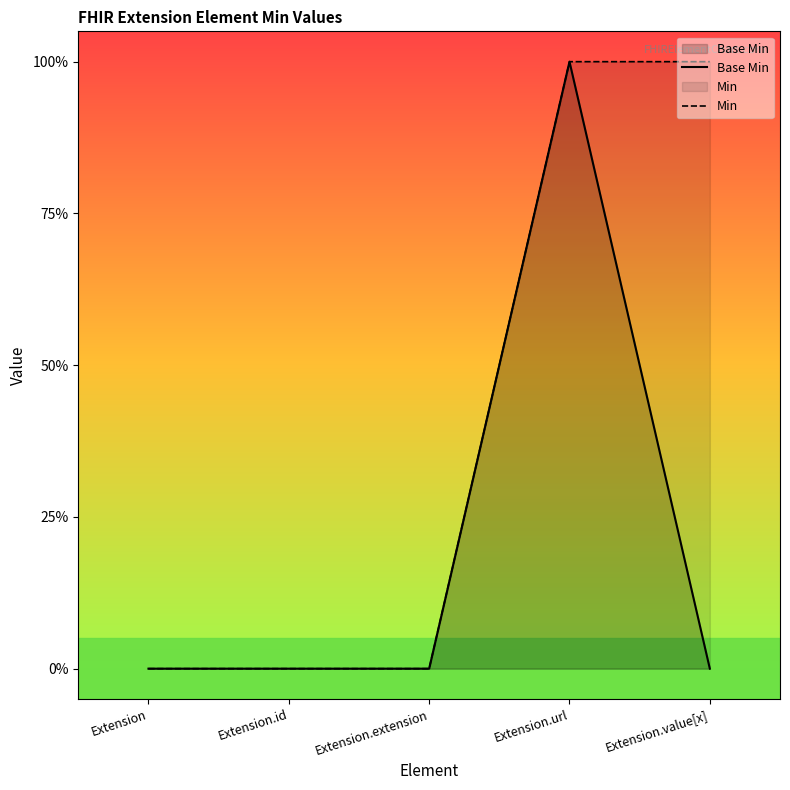

What is the value of the Min point at the 4th from the left?

1